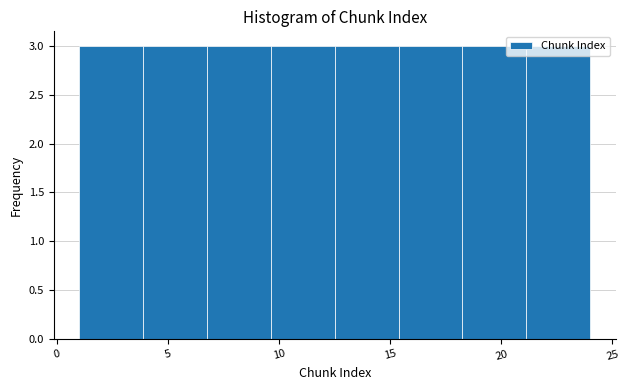

How tall is the bar that spans 12.5 to 15.5 on the x-axis? Neither the bar edges nor the heights are printed on the chart, so give them approximately, as read against the axes.

3